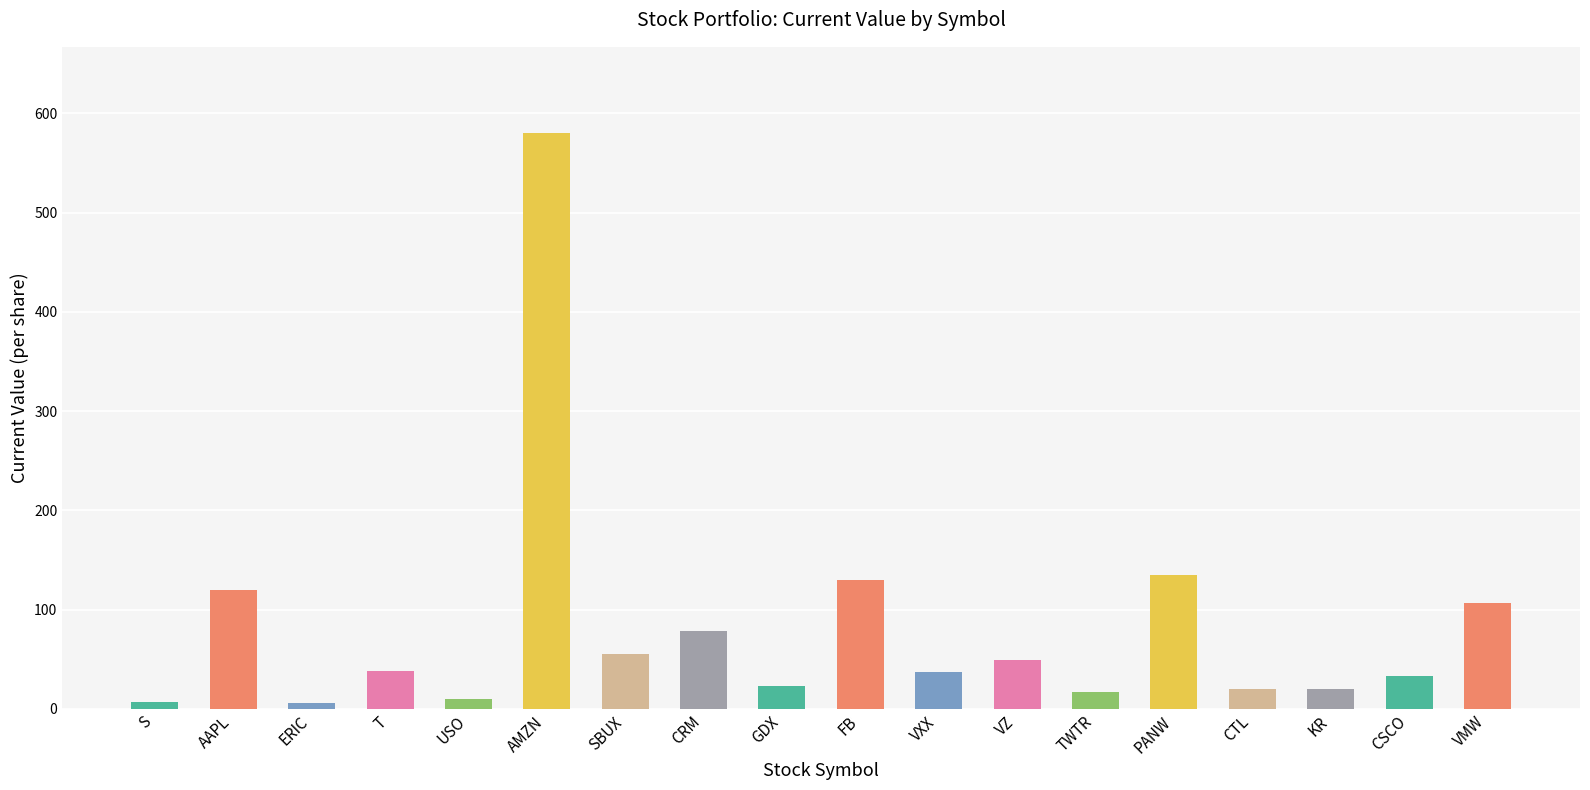

What is the label of the 4th bar from the left?

T